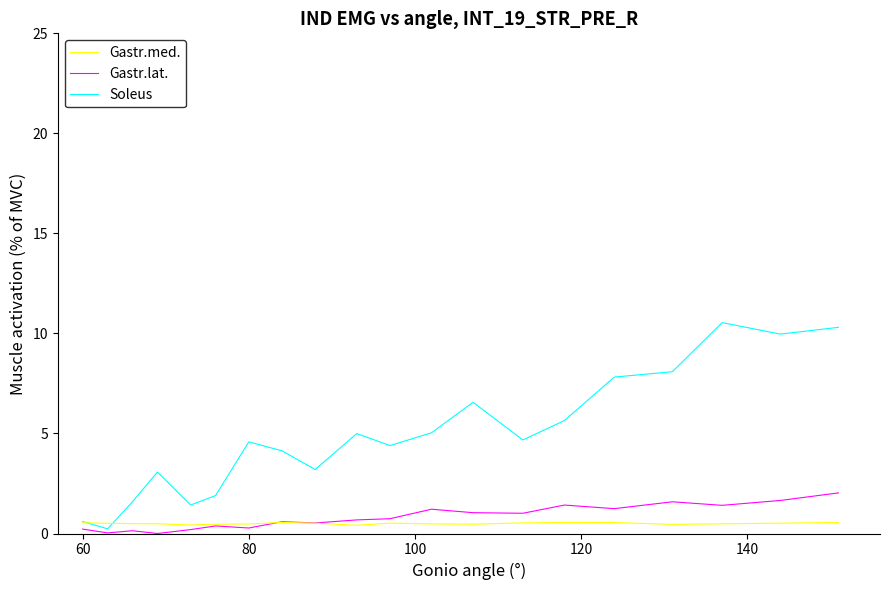

What is the maximum value shown in the chart?

10.5